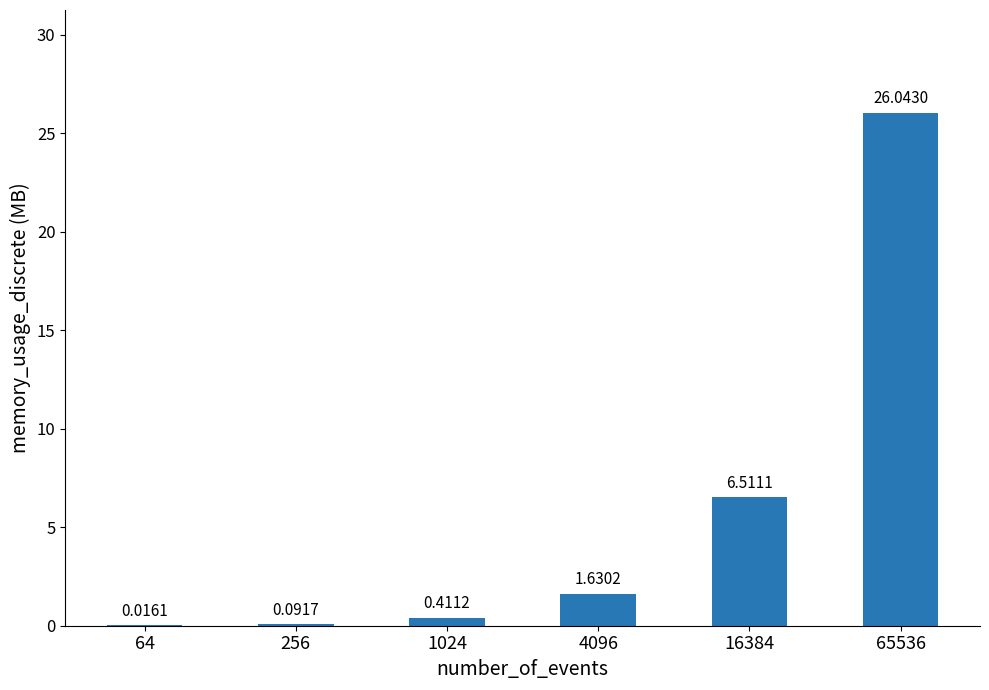

Are the bars horizontal?

No